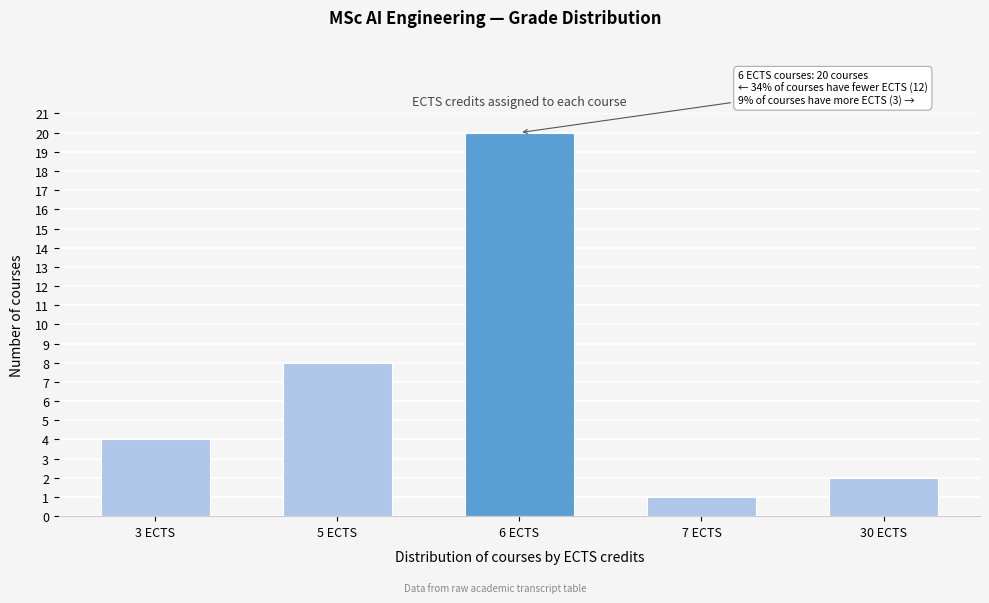

Reading left to right, what are all the values shown in this chart?

4	8	20	1	2